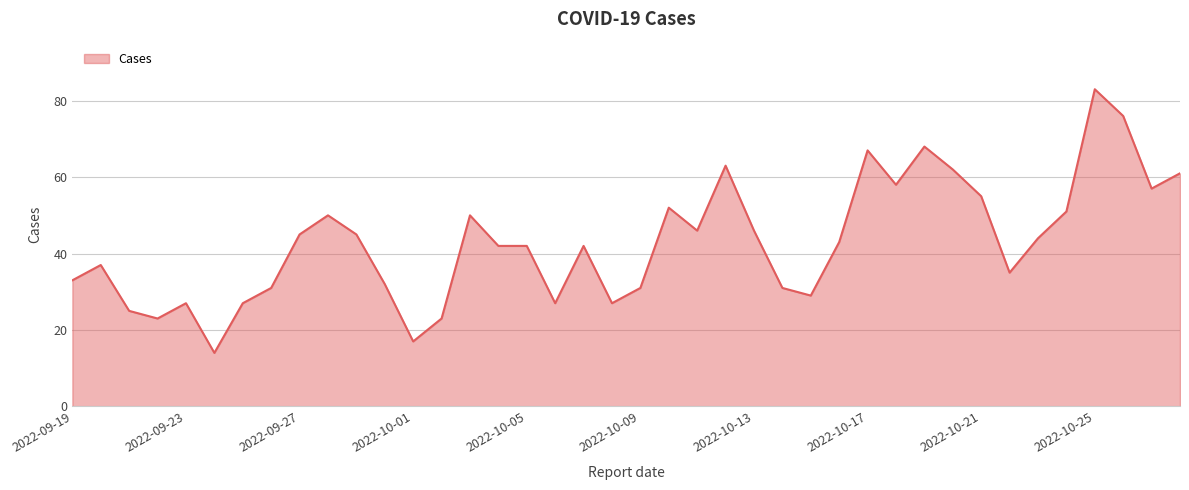

What is the minimum value shown in the chart?

14